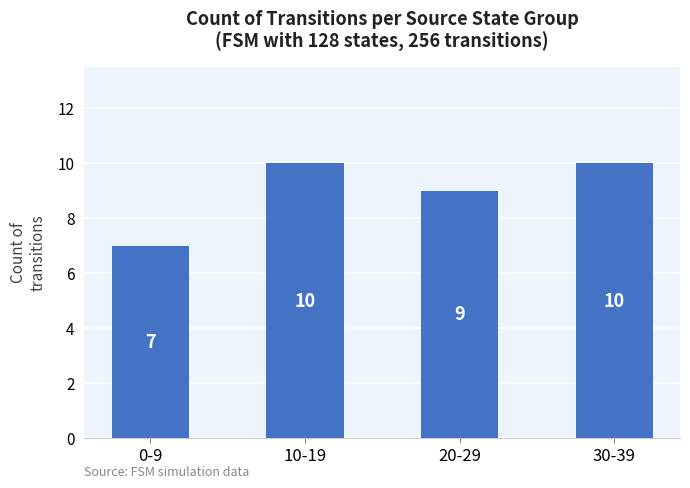

Does the chart contain stacked bars?

No